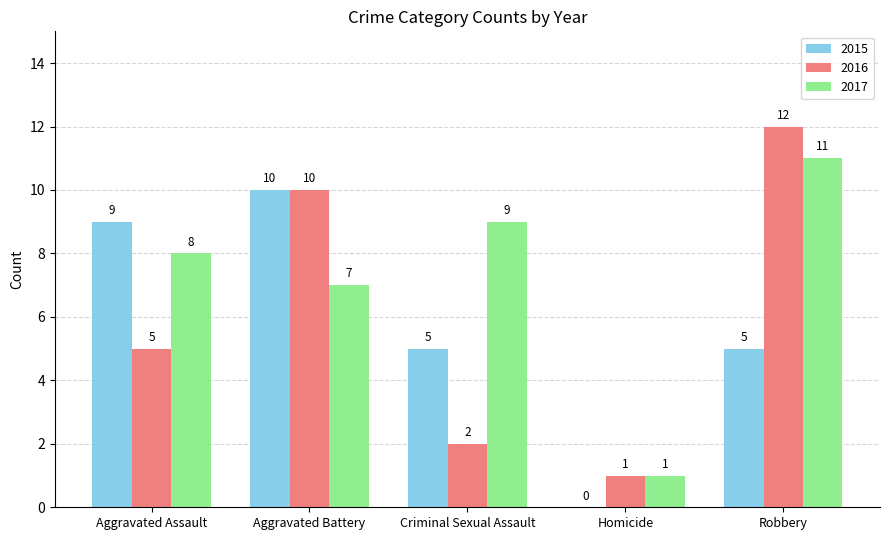

What is the total value across all series at Criminal Sexual Assault?

16